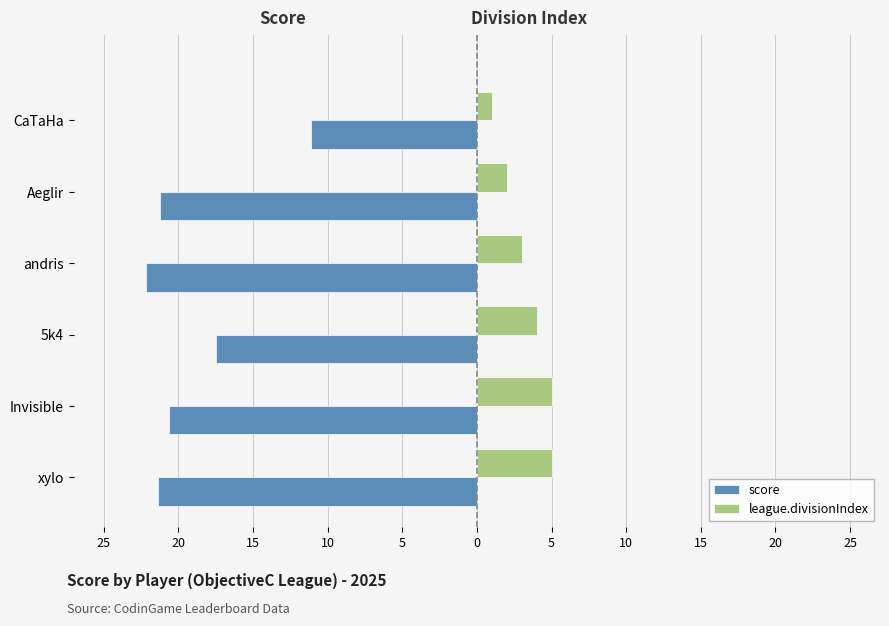

What are all the series names shown in the legend?

score, league.divisionIndex